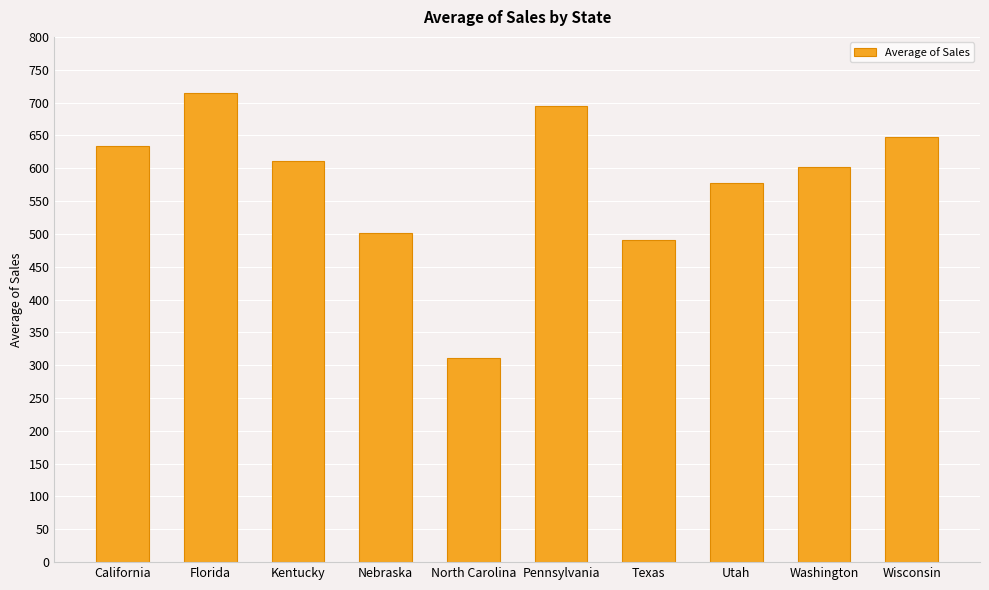

Which has a higher value, Texas or North Carolina?

Texas